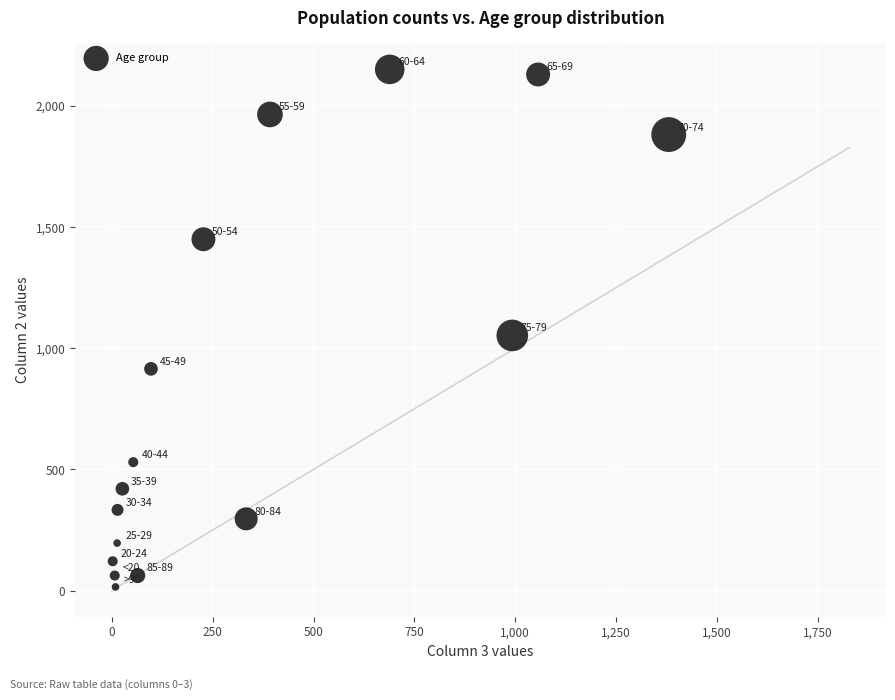

What Y value in the scatter plot is closest to 1083?

1053